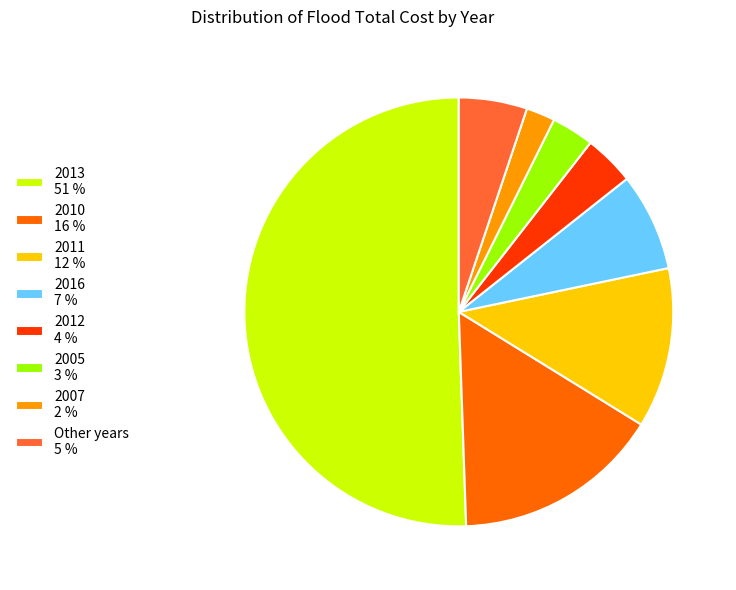

Which has a higher value, 2012 4 % or 2013 51 %?

2013 51 %